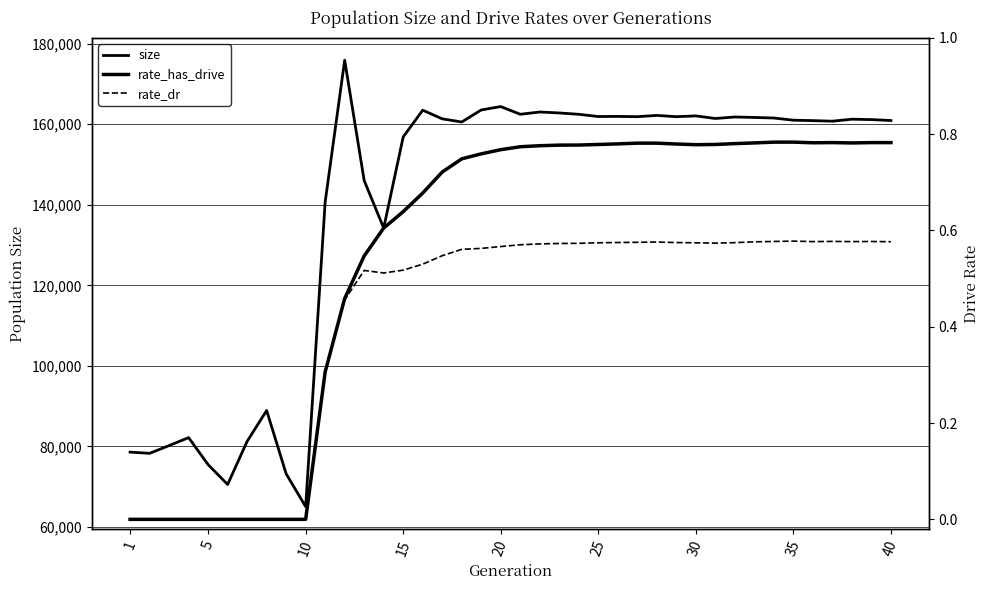

Which series has the widest spread of values?

size